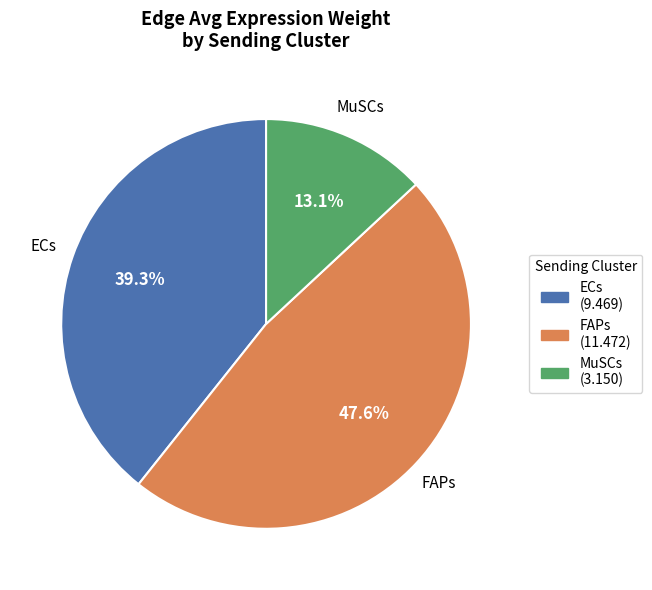

What is the ratio of the value at ECs to the value at FAPs?

0.8